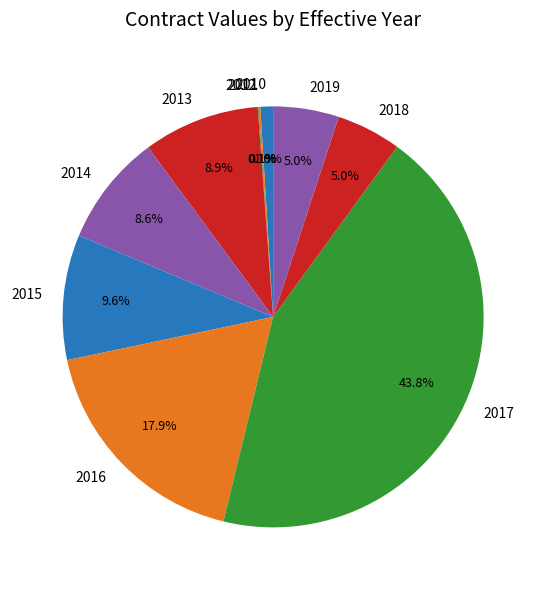

Between 2014 and 2019, which is larger?

2014